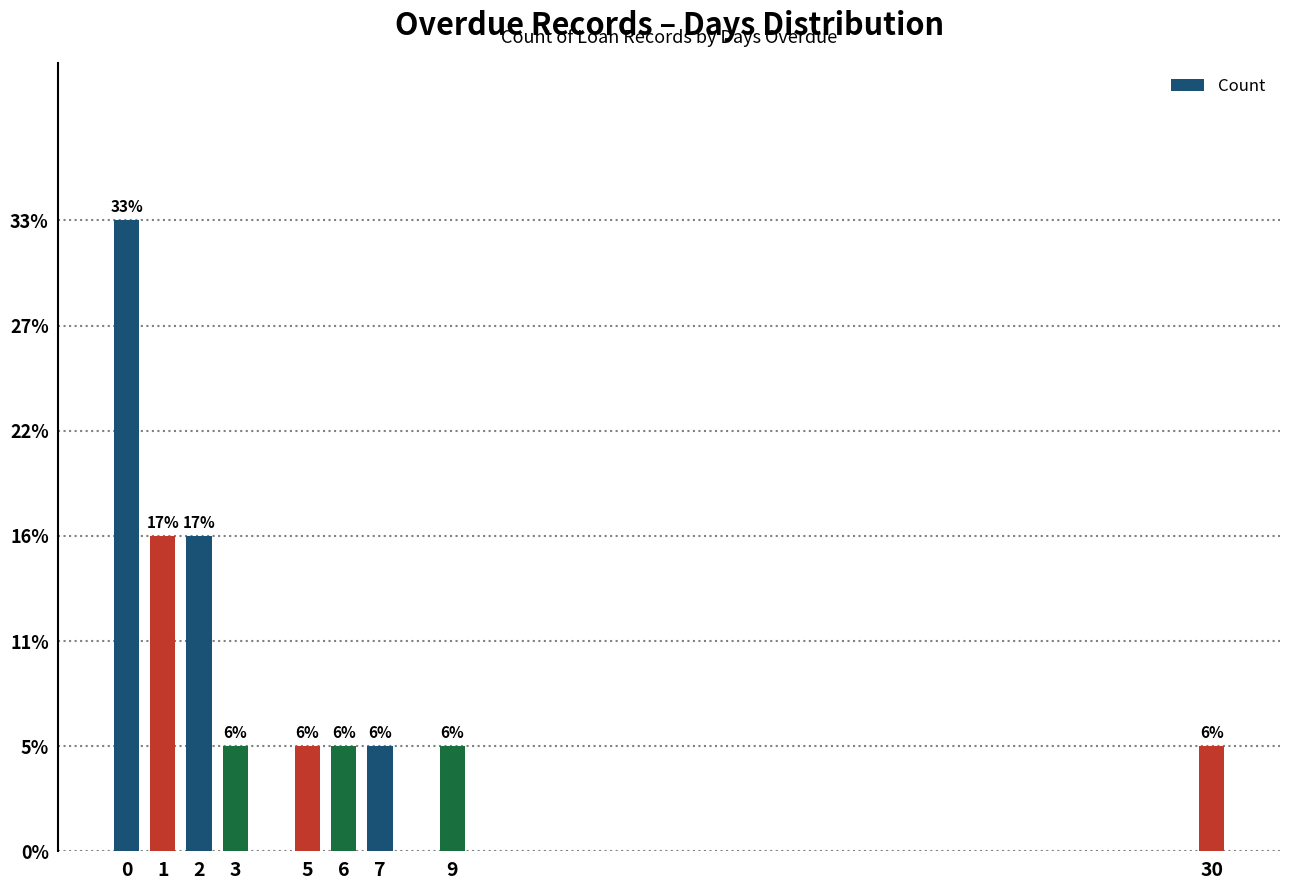

Does the chart contain any negative values?

No